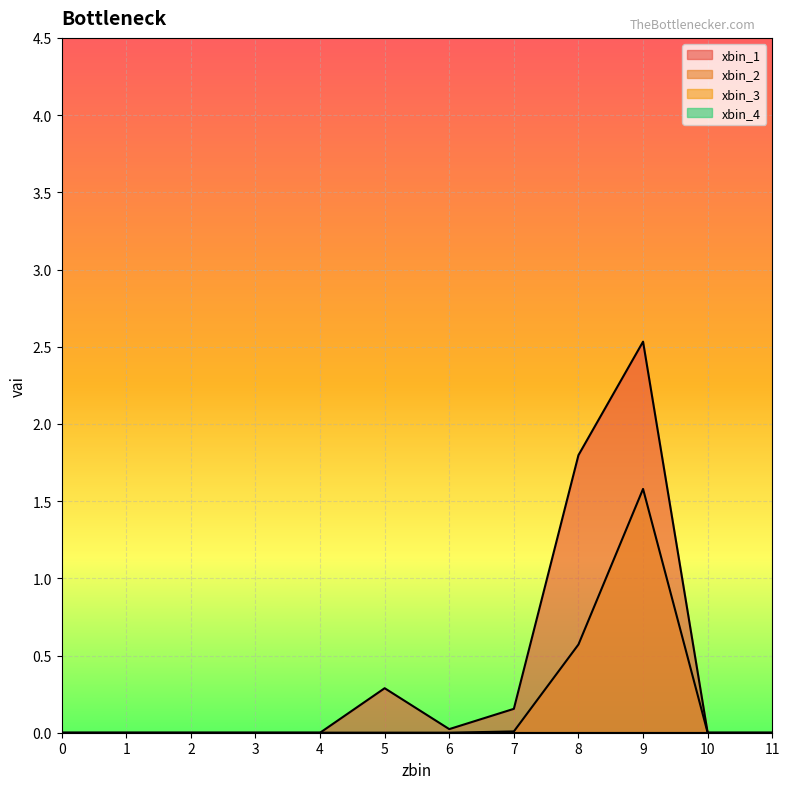

What is the difference between the xbin_1 values at 9 and 2?

2.5